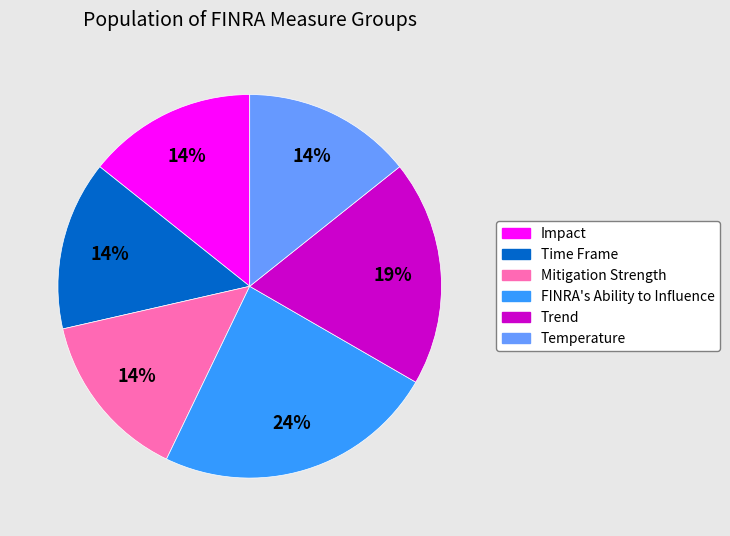

To the nearest percent, what is the average slice percentage?

17%